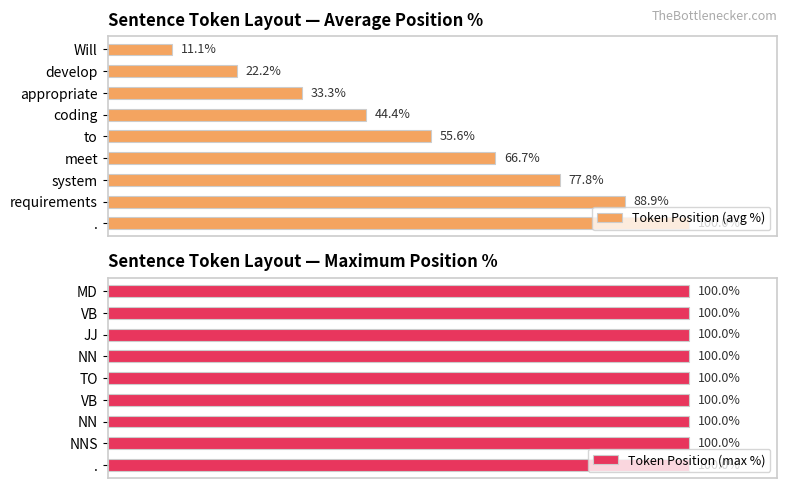

List the labels in order of Token Position (avg %) value, largest first.

., requirements, system, meet, to, coding, appropriate, develop, Will